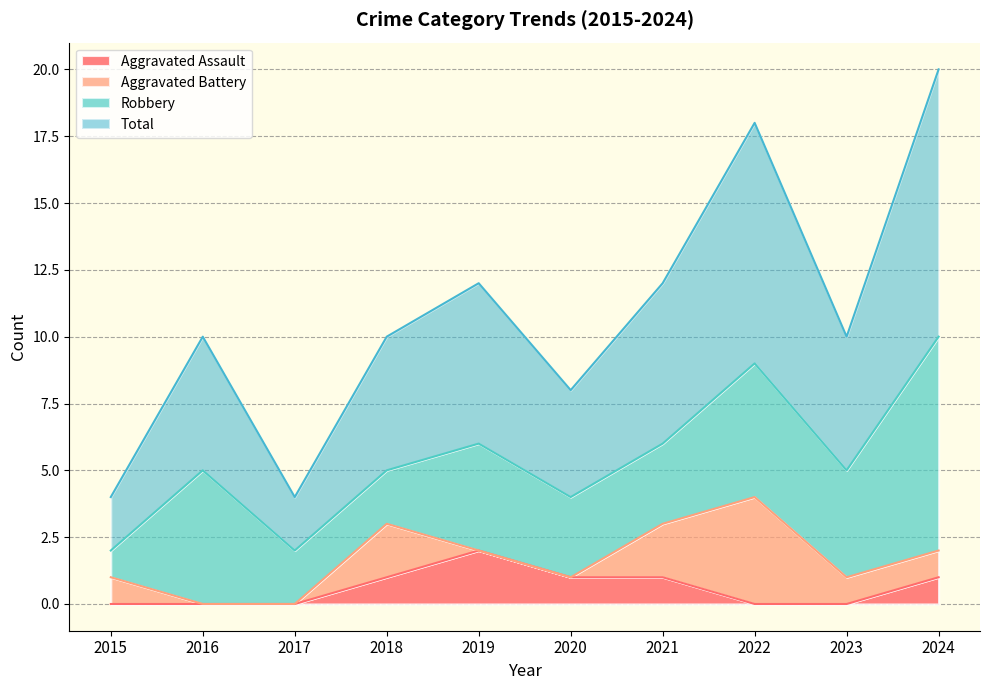

What is the sum of all Total values?

54